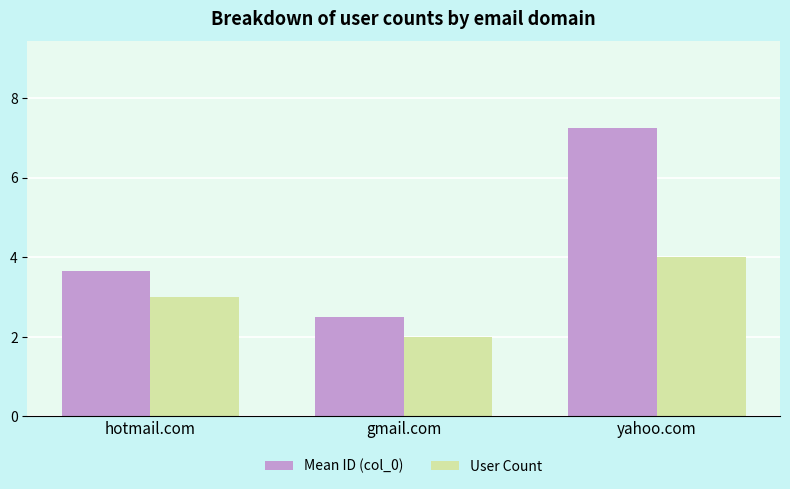

Rank the series by their maximum value, from highest to lowest.

Mean ID (col_0), User Count